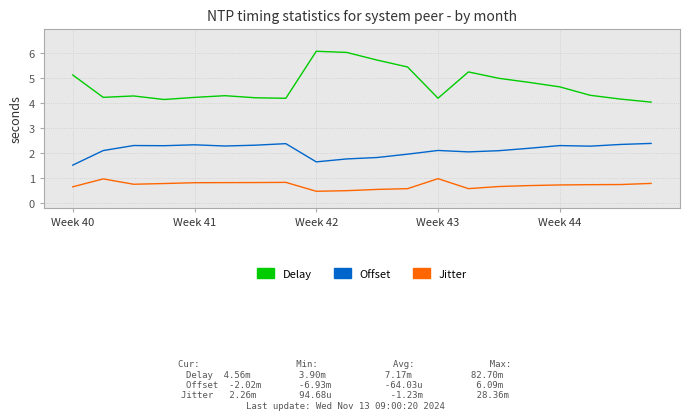

Rank the series by their maximum value, from lowest to highest.

Jitter, Offset, Delay